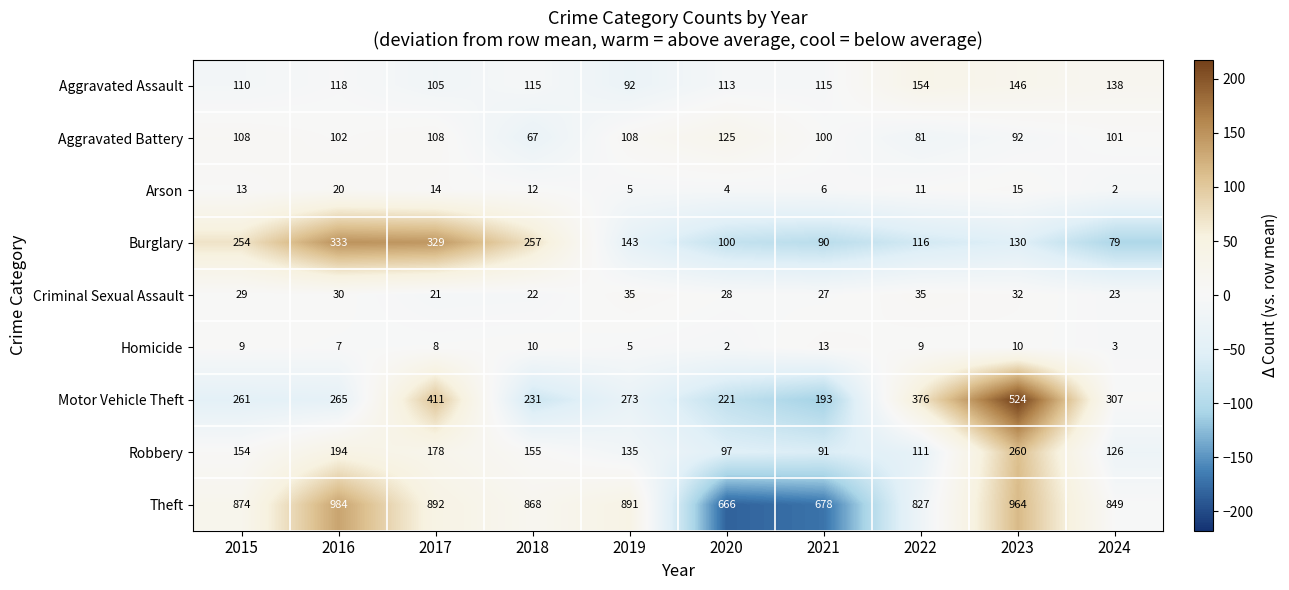

The Aggravated Battery series shows 143 at 2023. True or false?

False